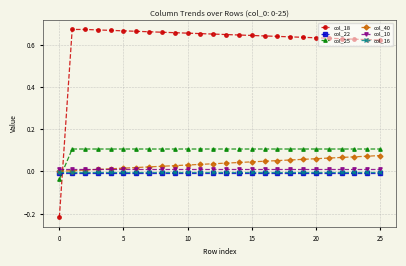

How many intersections are there between col_40 and col_18?

1